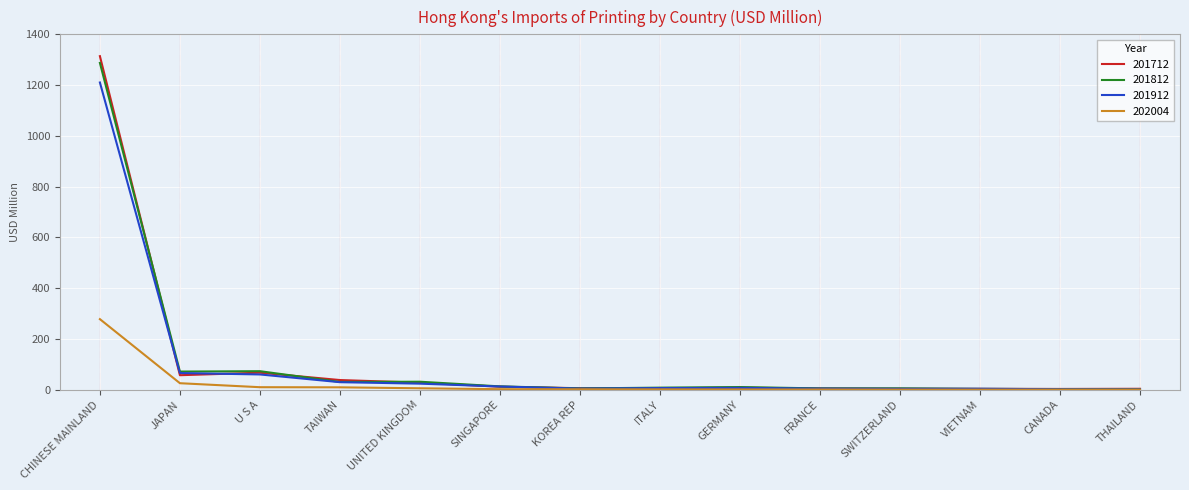

In 201712, how many points are lower than both neighbors (excluding endpoints)?

3